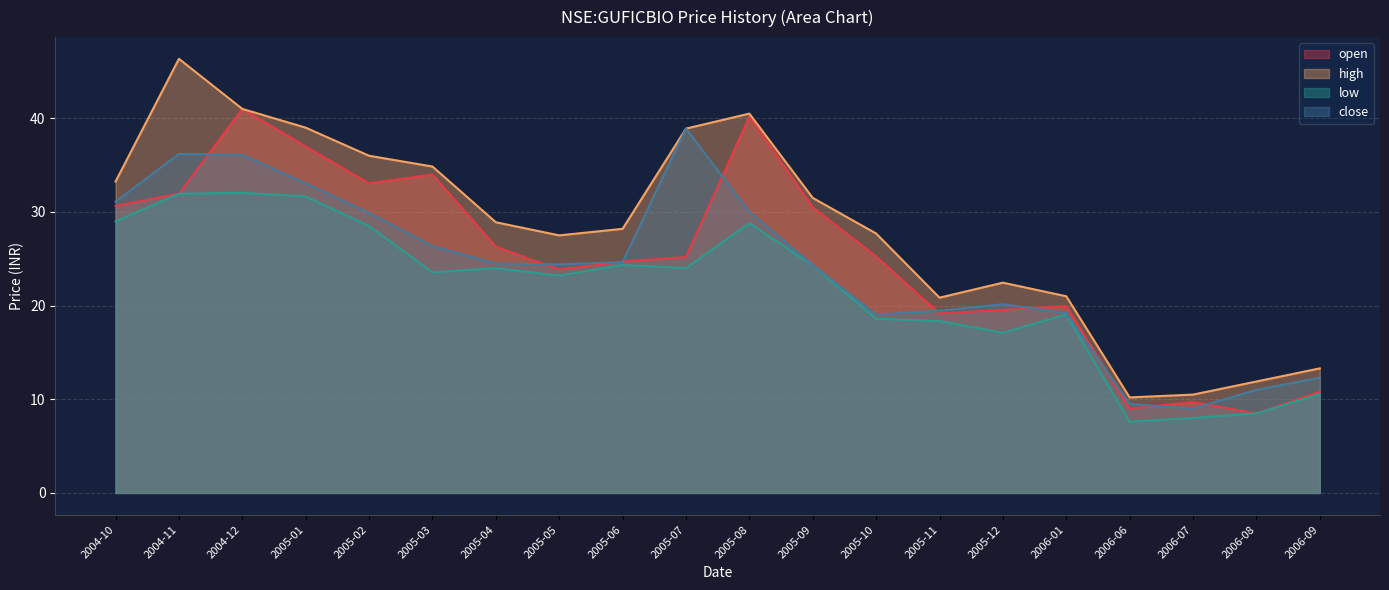

In open, how many points are higher than both neighbors (excluding endpoints)?

5